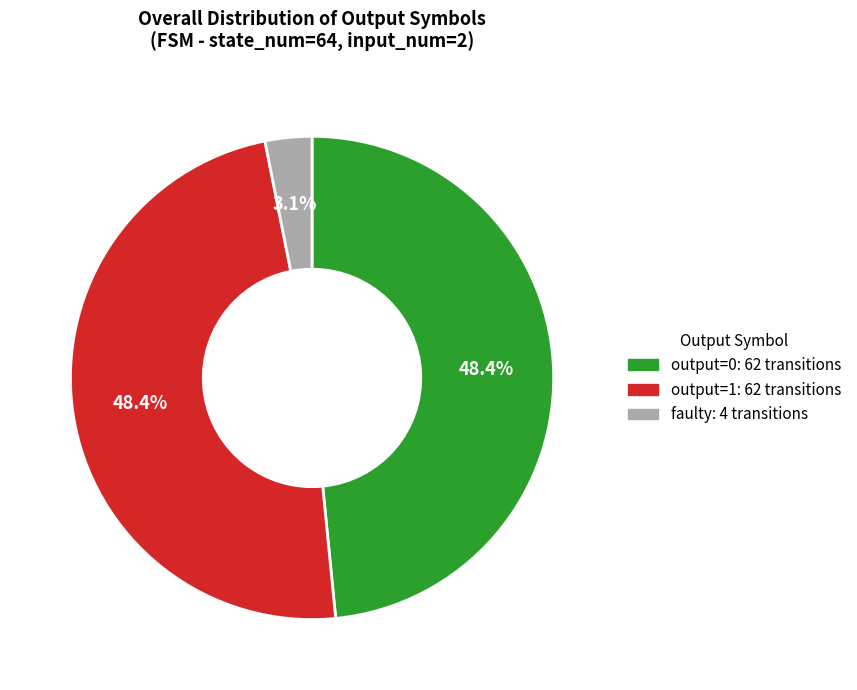

What is the smallest slice in the pie chart?

faulty: 4 transitions